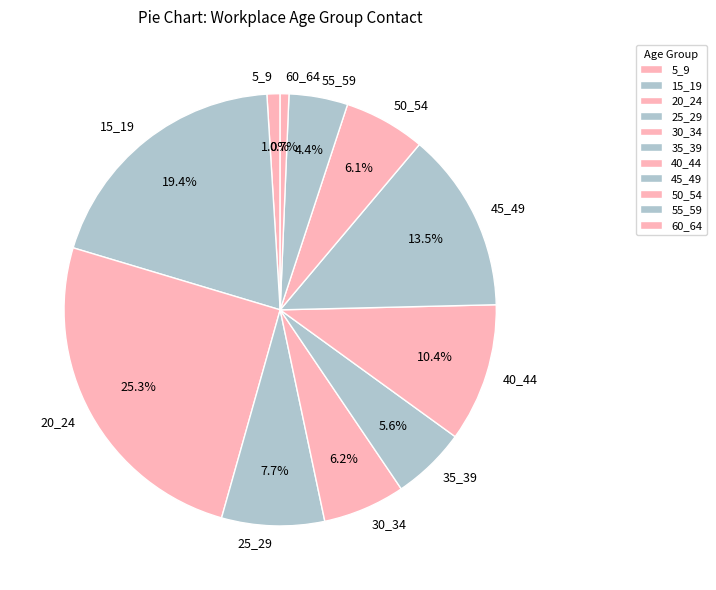

What is the largest slice in the pie chart?

20_24